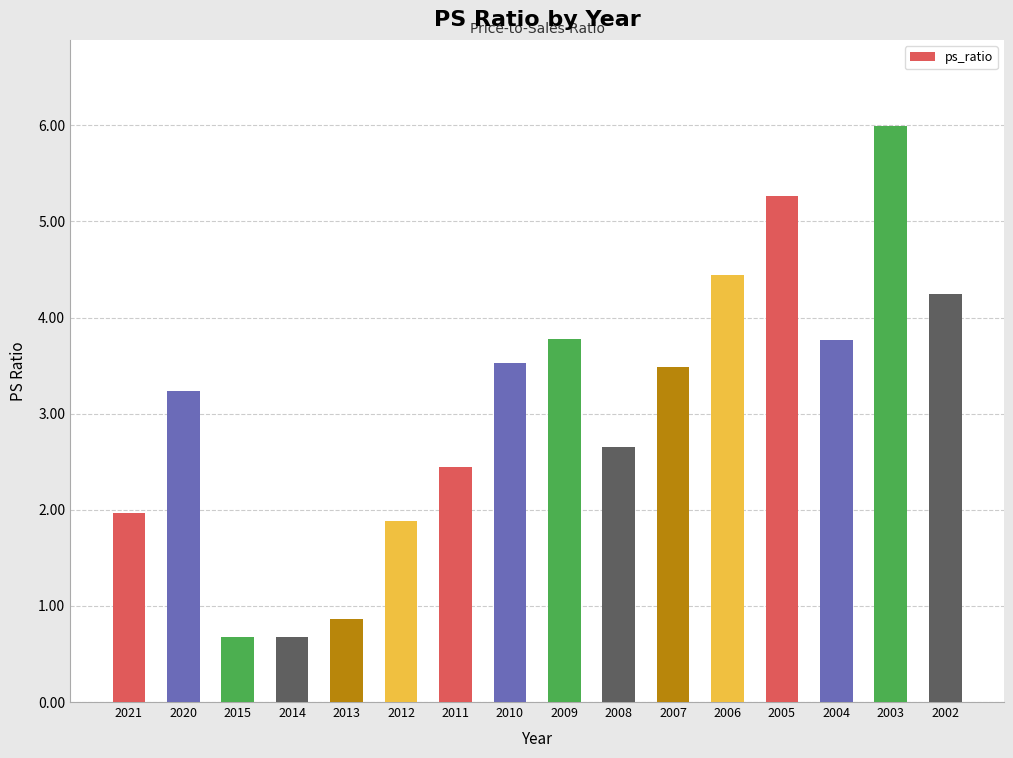

What is the sum of all values?

48.9